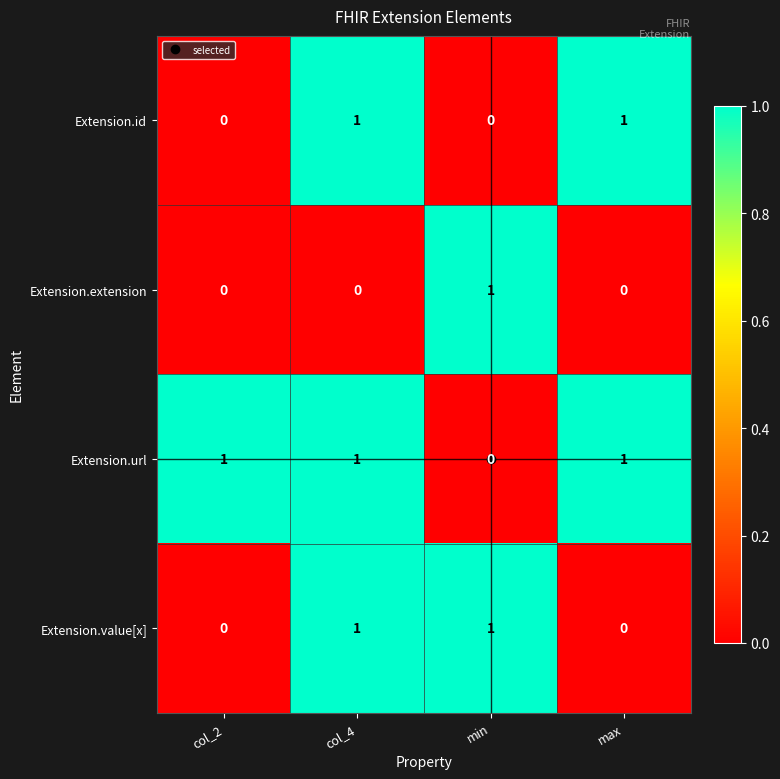

Which series changed the most between col_2 and max?

Extension.id